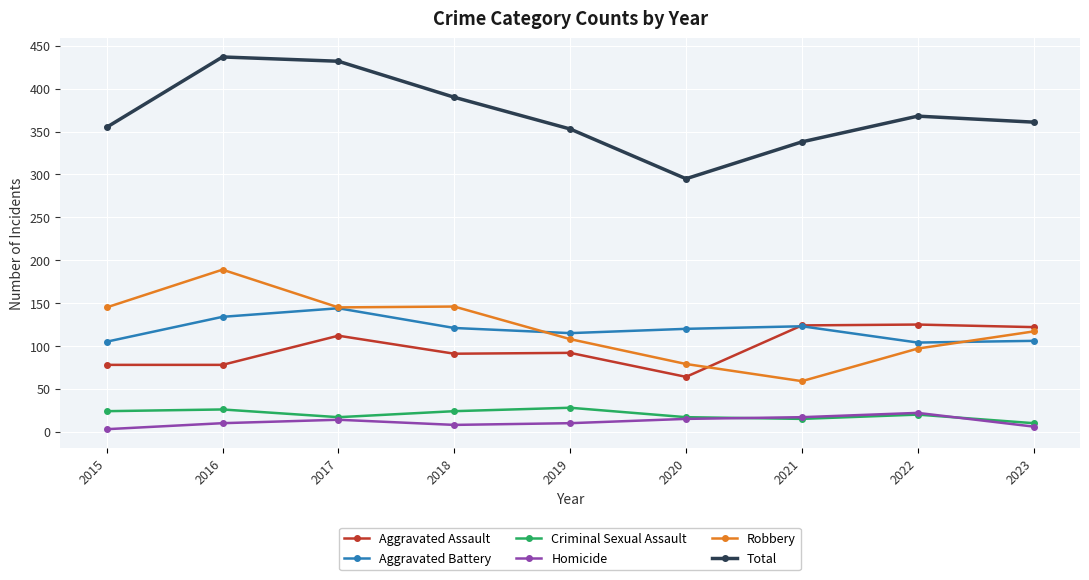

What is the greatest value displayed?

437